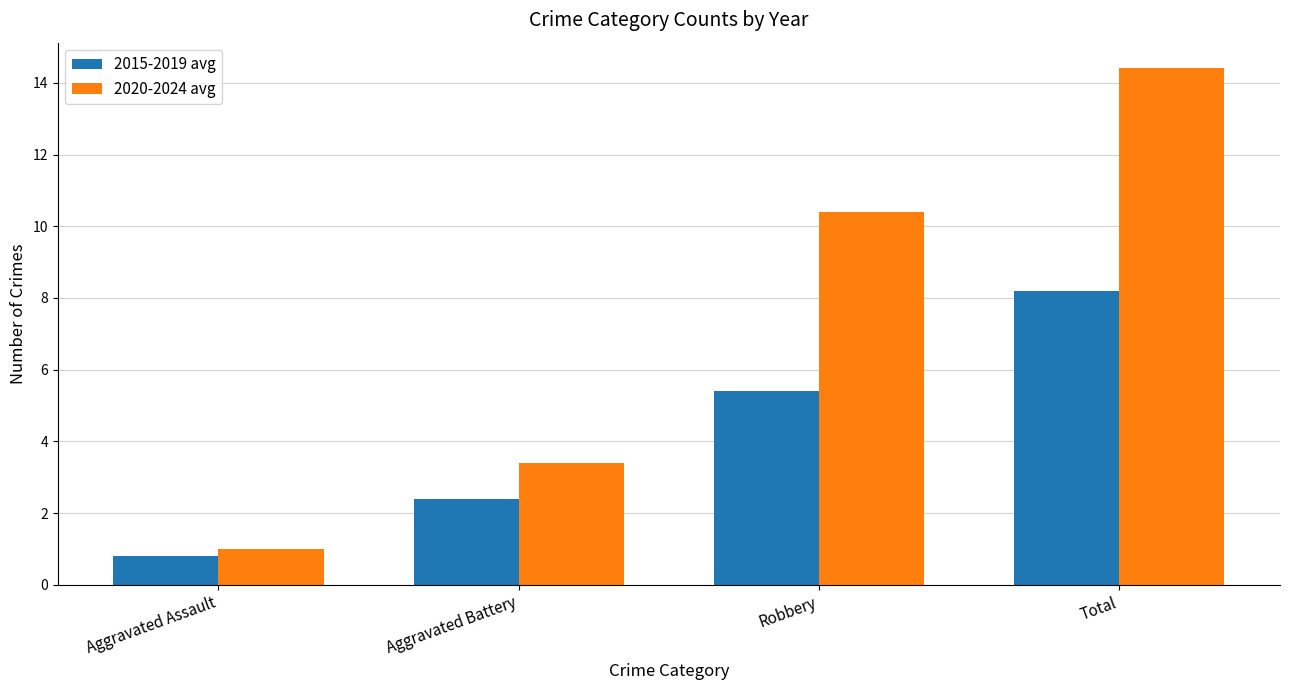

True or false: 2015-2019 avg has a value of 5.4 at Robbery.

True